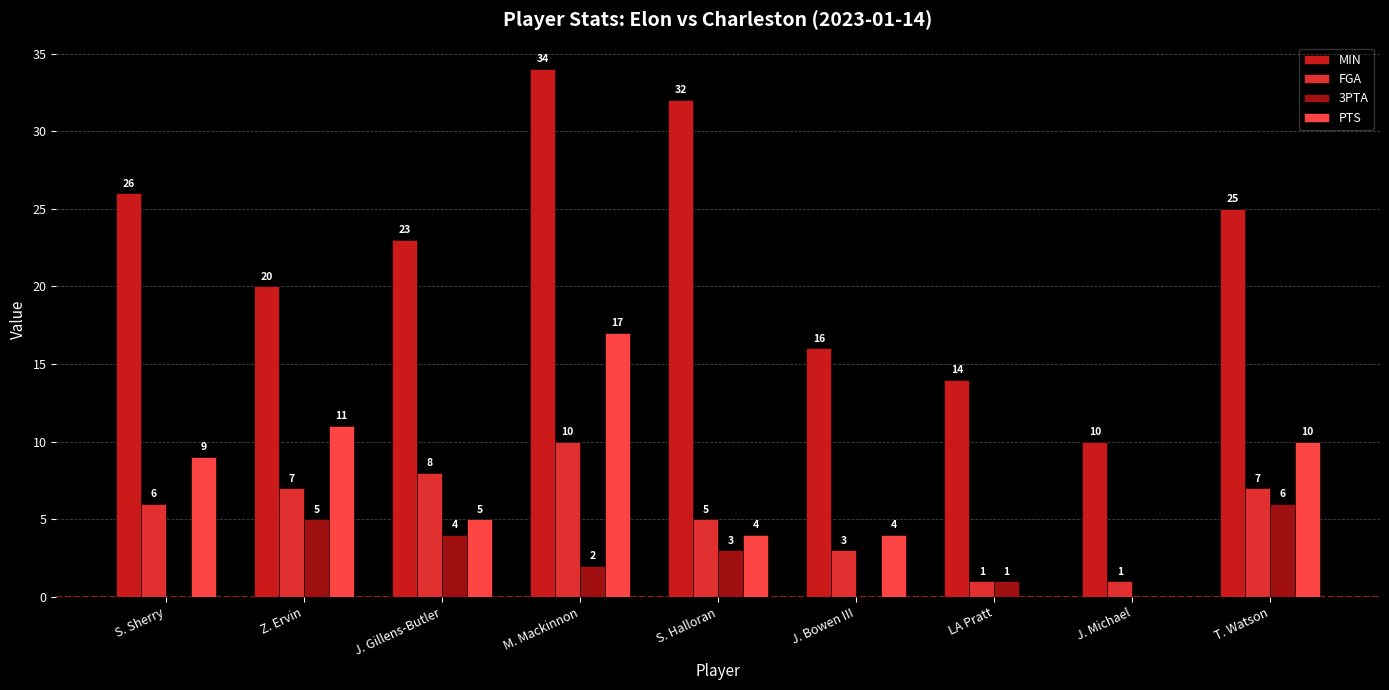

Is the value of PTS at J. Michael greater than the value of MIN at M. Mackinnon?

No